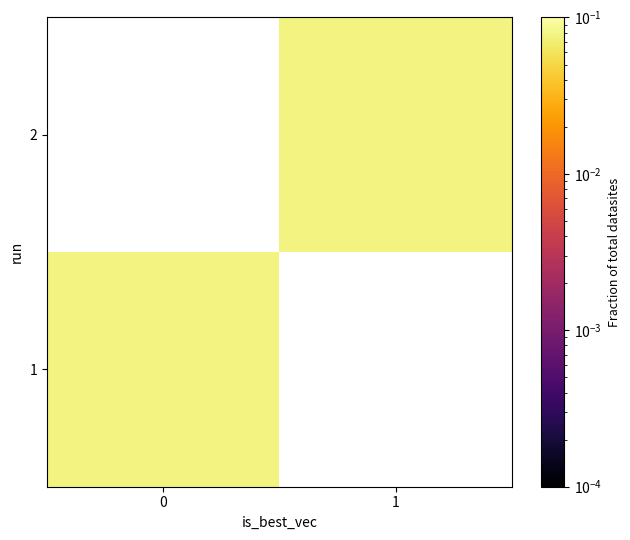

Reading left to right, list all the values displayed in this chart.

0: 0.1	0.0
1: 0.0	0.1